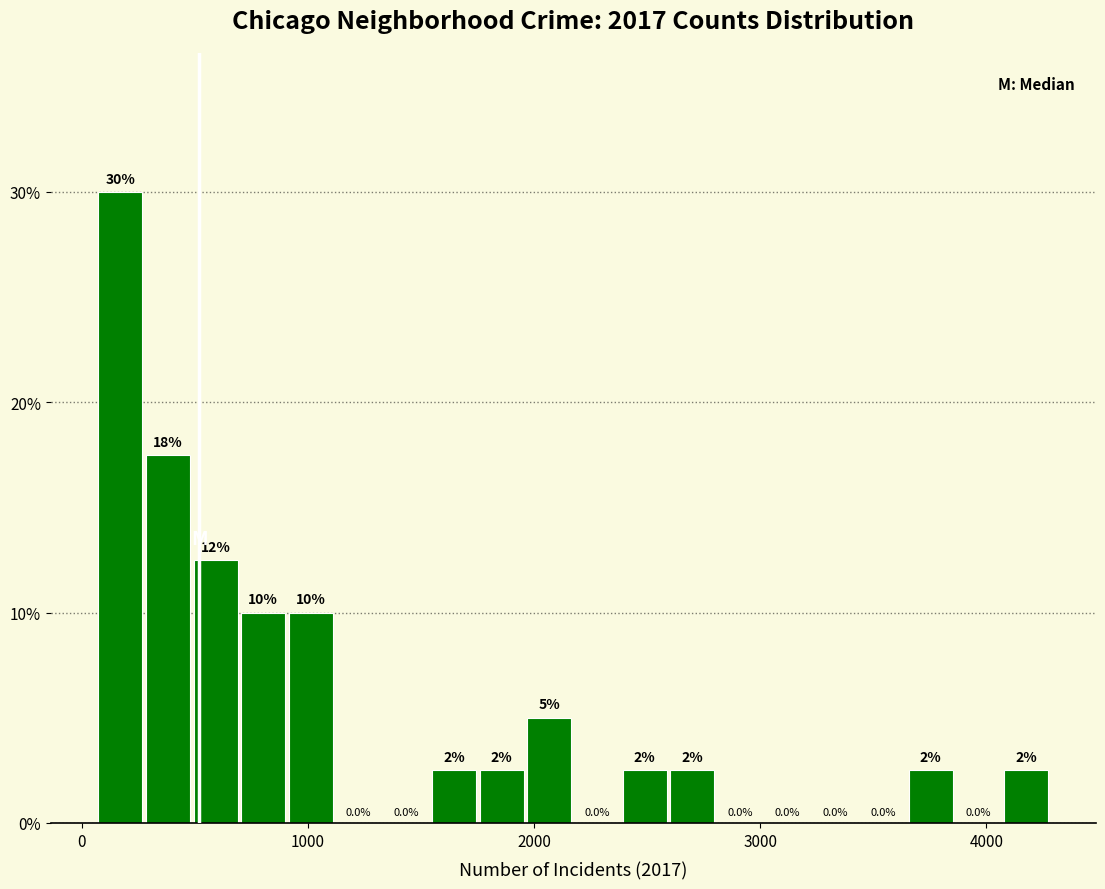

Around what value on the x-axis is the tallest bar? Give the approximate position of its centre, as read against the axis.

200